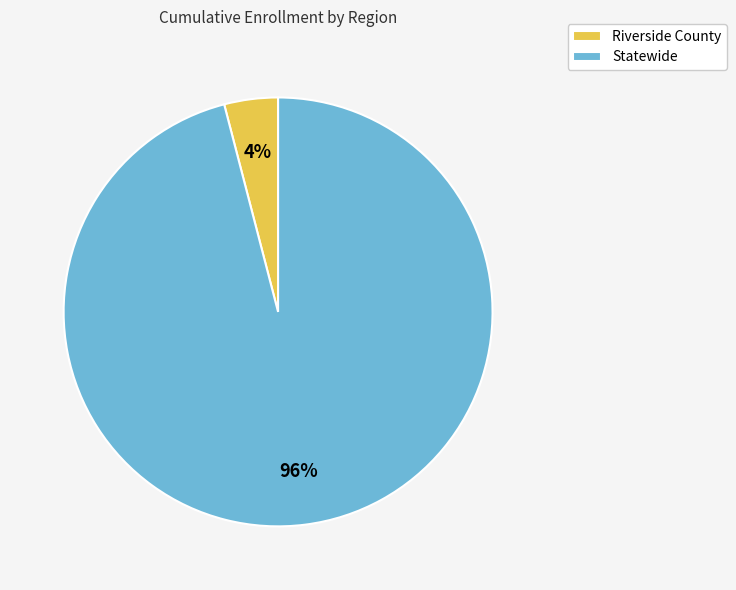

To the nearest percent, what is the difference between the Riverside County and Statewide slice percentages?

92%